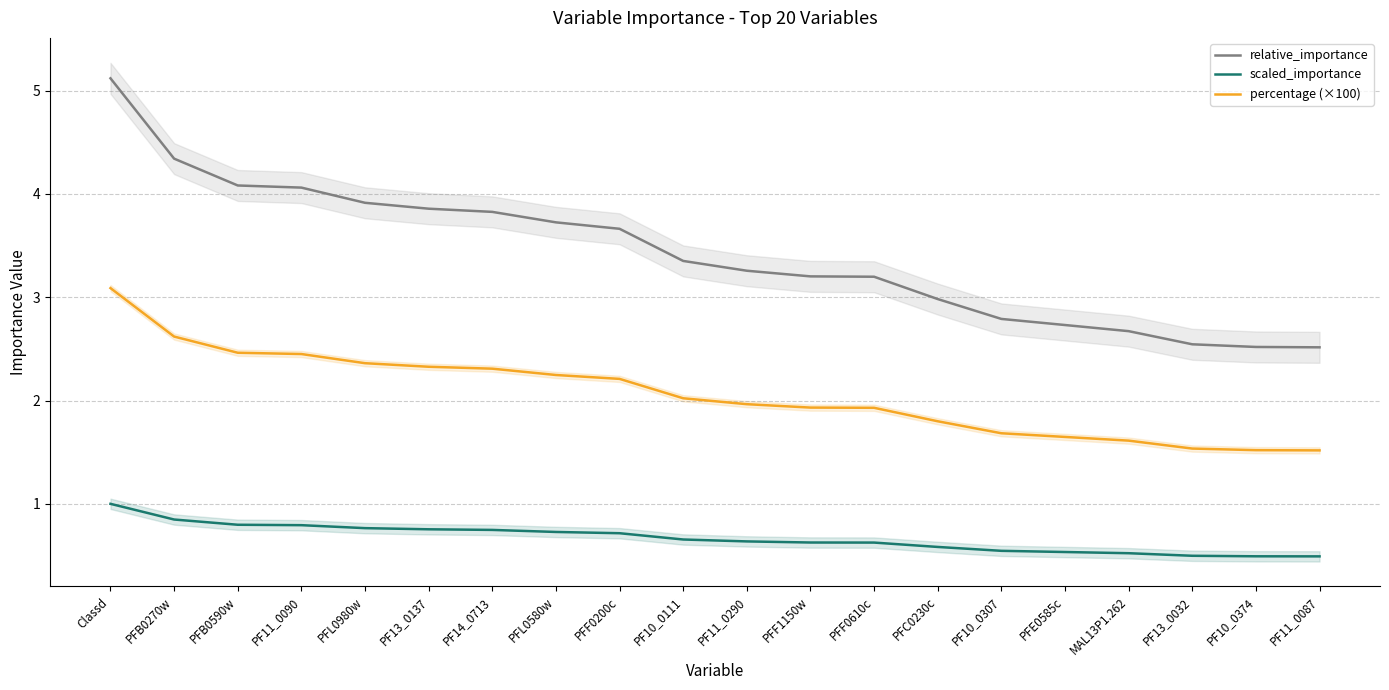

What is the sum of the relative_importance values at PFL0980w and PF11_0087?

6.4